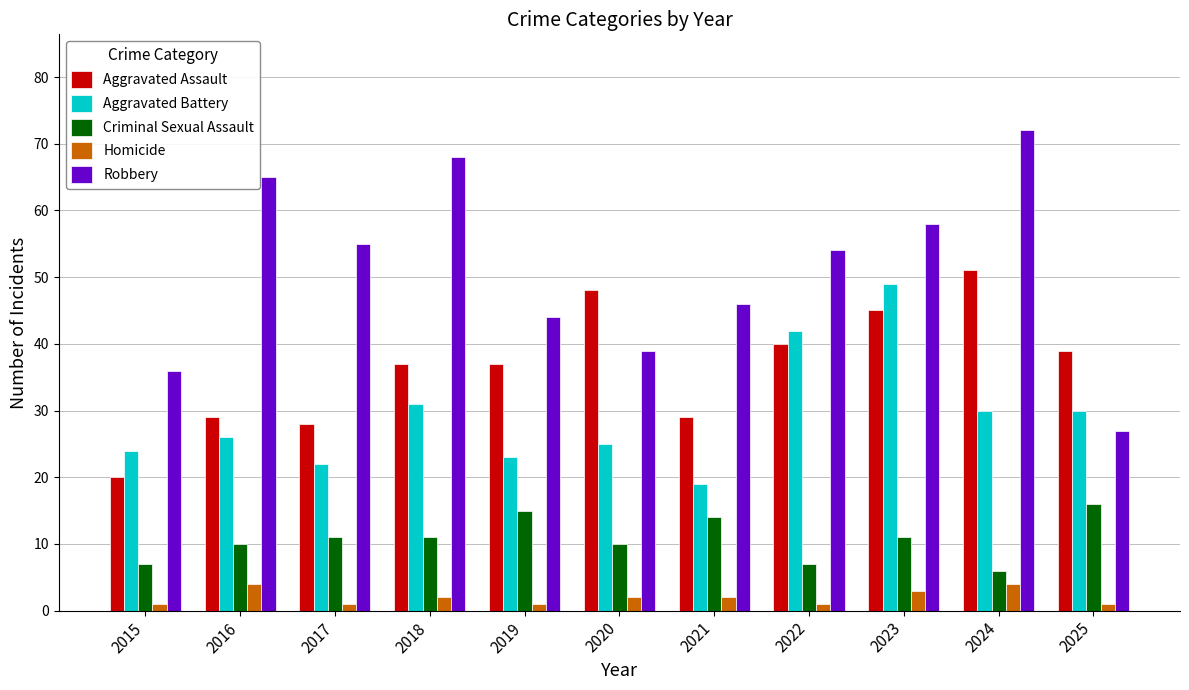

Reading right to left, transcribe all the data shown in this chart.

Aggravated Assault: 2025=39	2024=51	2023=45	2022=40	2021=29	2020=48	2019=37	2018=37	2017=28	2016=29	2015=20
Aggravated Battery: 2025=30	2024=30	2023=49	2022=42	2021=19	2020=25	2019=23	2018=31	2017=22	2016=26	2015=24
Criminal Sexual Assault: 2025=16	2024=6	2023=11	2022=7	2021=14	2020=10	2019=15	2018=11	2017=11	2016=10	2015=7
Homicide: 2025=1	2024=4	2023=3	2022=1	2021=2	2020=2	2019=1	2018=2	2017=1	2016=4	2015=1
Robbery: 2025=27	2024=72	2023=58	2022=54	2021=46	2020=39	2019=44	2018=68	2017=55	2016=65	2015=36